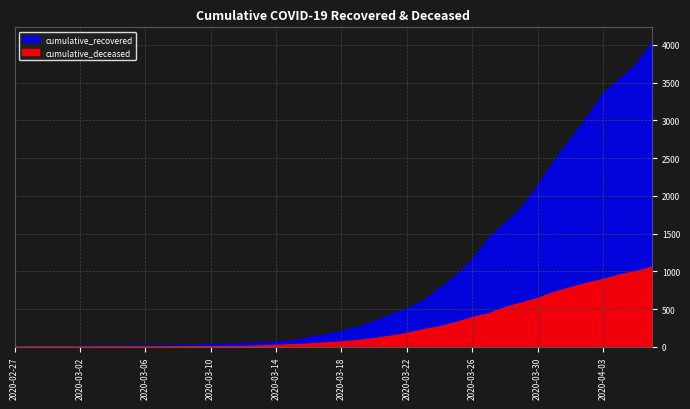

Rank the series at 2020-03-25 from highest to lowest value.

cumulative_recovered, cumulative_deceased